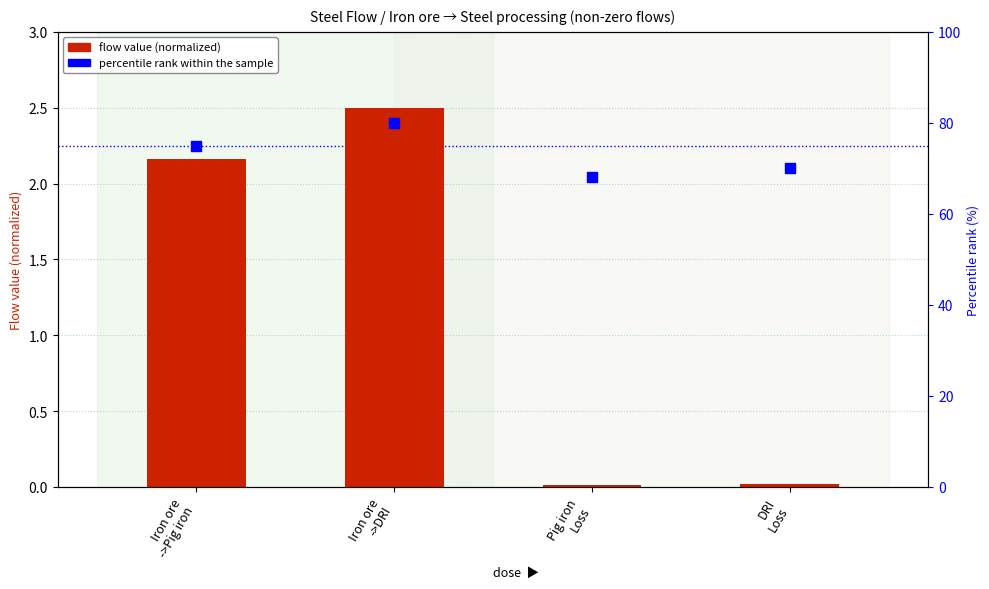

What is the total value across all series at Iron ore
->DRI?

82.5